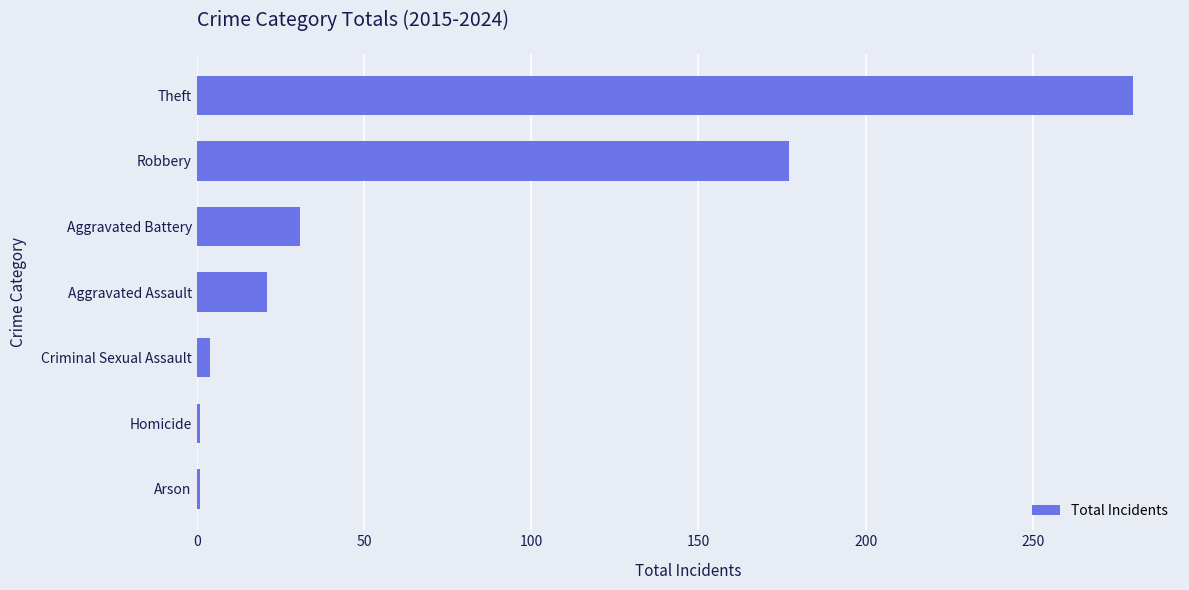

Which has a higher value, Criminal Sexual Assault or Aggravated Assault?

Aggravated Assault